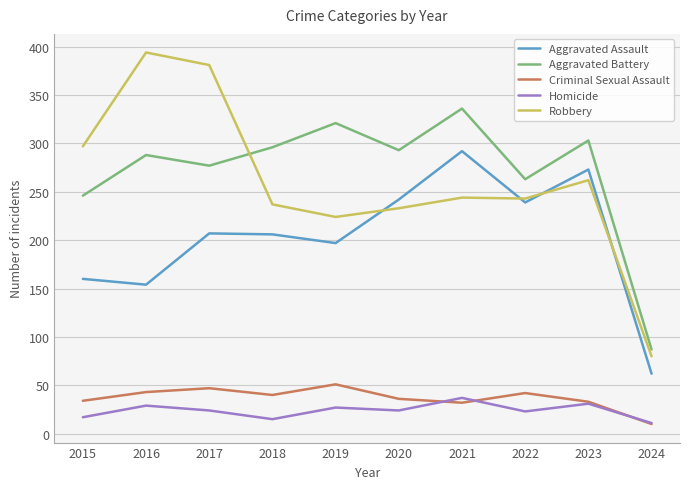

At how many categories does at least one series exceed 170?

9